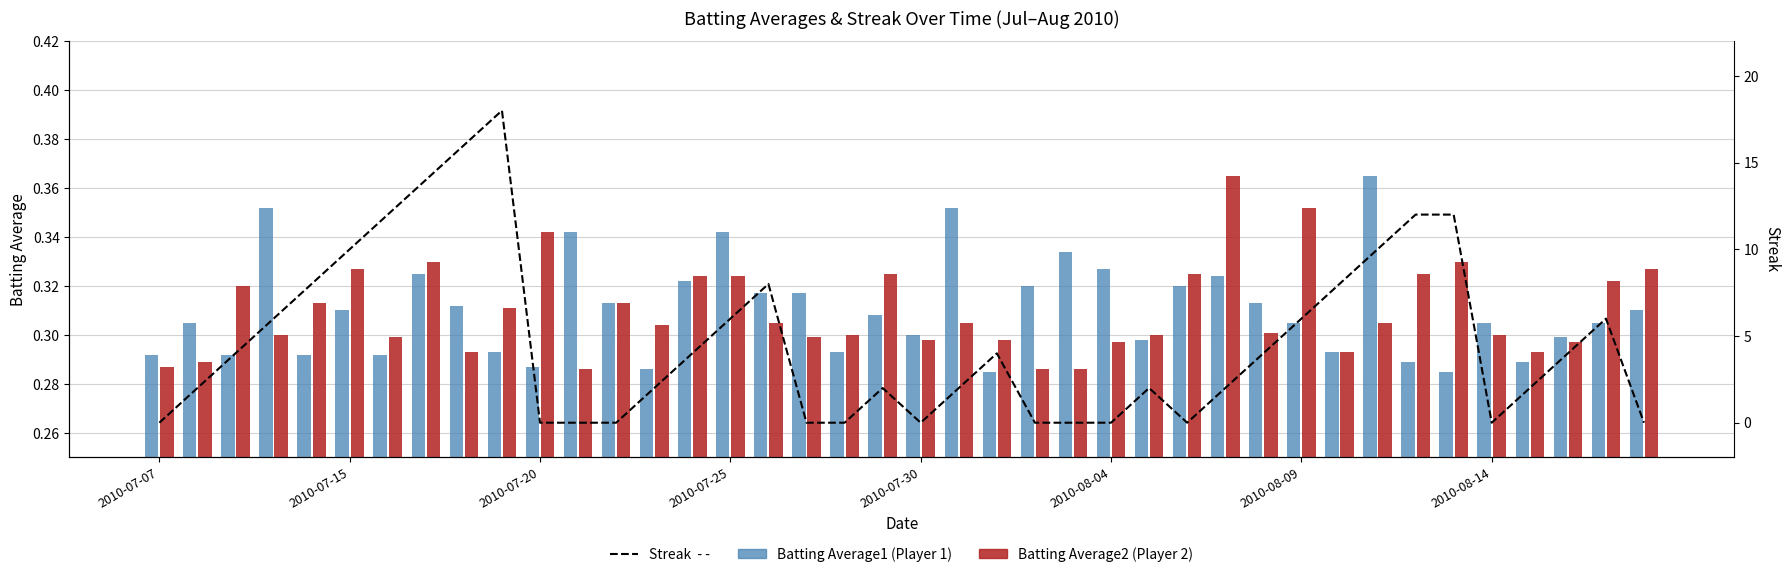

What is the average value of the Streak series?

4.7